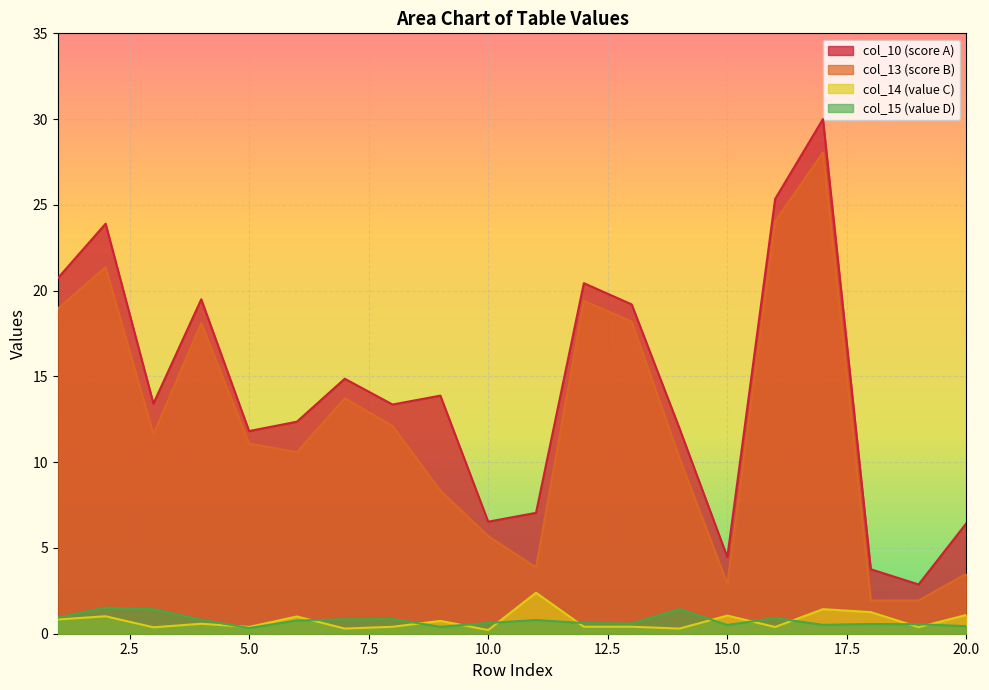

How many lines are shown in the chart?

4